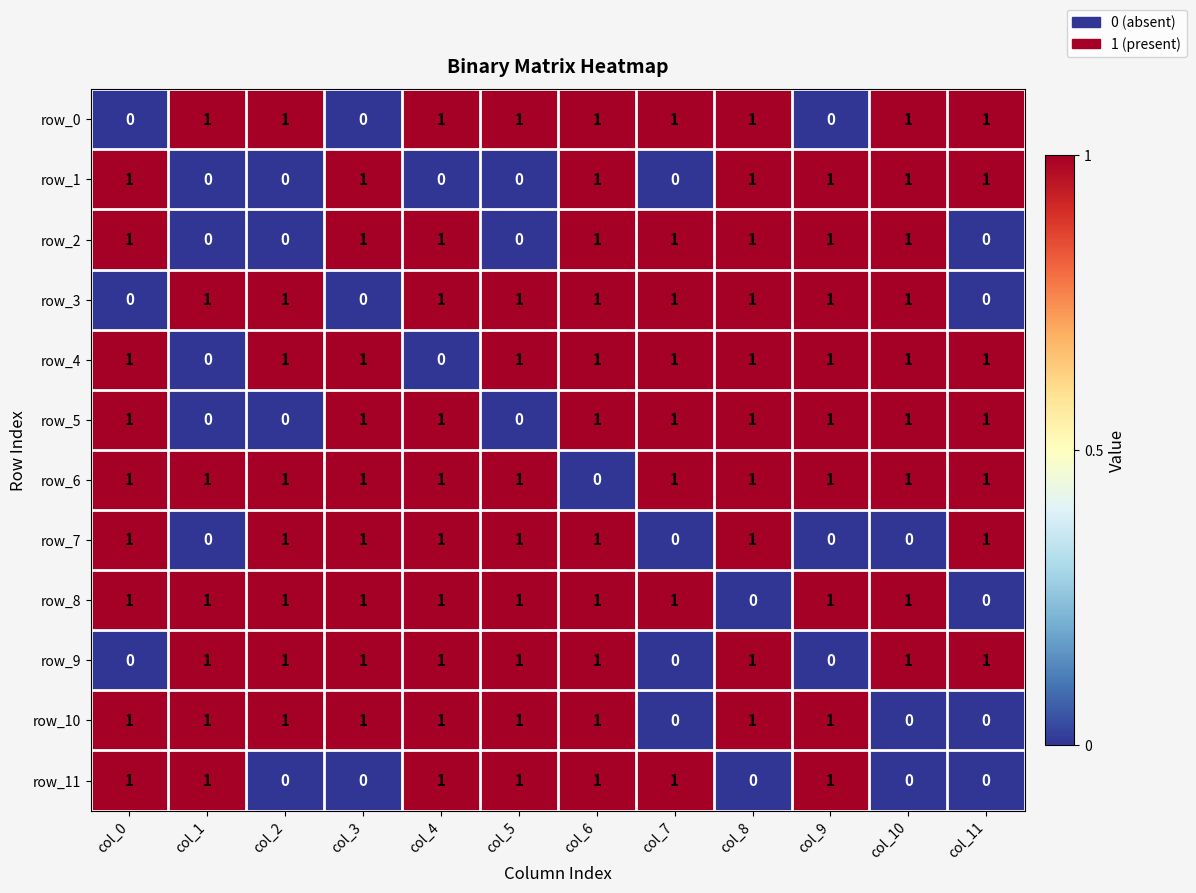

Reading left to right, list all the values displayed in this chart.

row_0: 0	1	1	0	1	1	1	1	1	0	1	1
row_1: 1	0	0	1	0	0	1	0	1	1	1	1
row_2: 1	0	0	1	1	0	1	1	1	1	1	0
row_3: 0	1	1	0	1	1	1	1	1	1	1	0
row_4: 1	0	1	1	0	1	1	1	1	1	1	1
row_5: 1	0	0	1	1	0	1	1	1	1	1	1
row_6: 1	1	1	1	1	1	0	1	1	1	1	1
row_7: 1	0	1	1	1	1	1	0	1	0	0	1
row_8: 1	1	1	1	1	1	1	1	0	1	1	0
row_9: 0	1	1	1	1	1	1	0	1	0	1	1
row_10: 1	1	1	1	1	1	1	0	1	1	0	0
row_11: 1	1	0	0	1	1	1	1	0	1	0	0